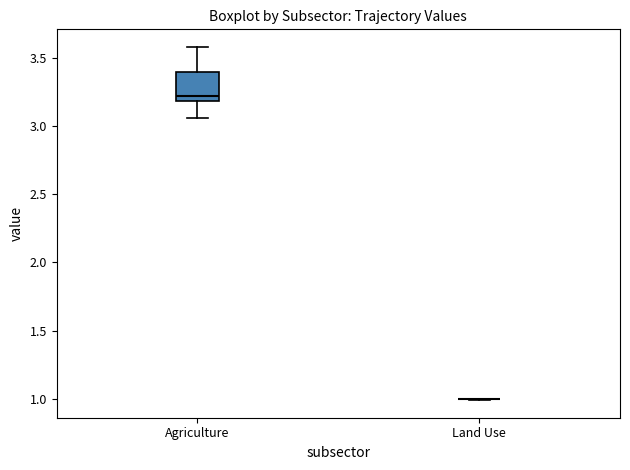

Comparing the boxes themselves (not the whiskers), which one is the tallest?

Agriculture